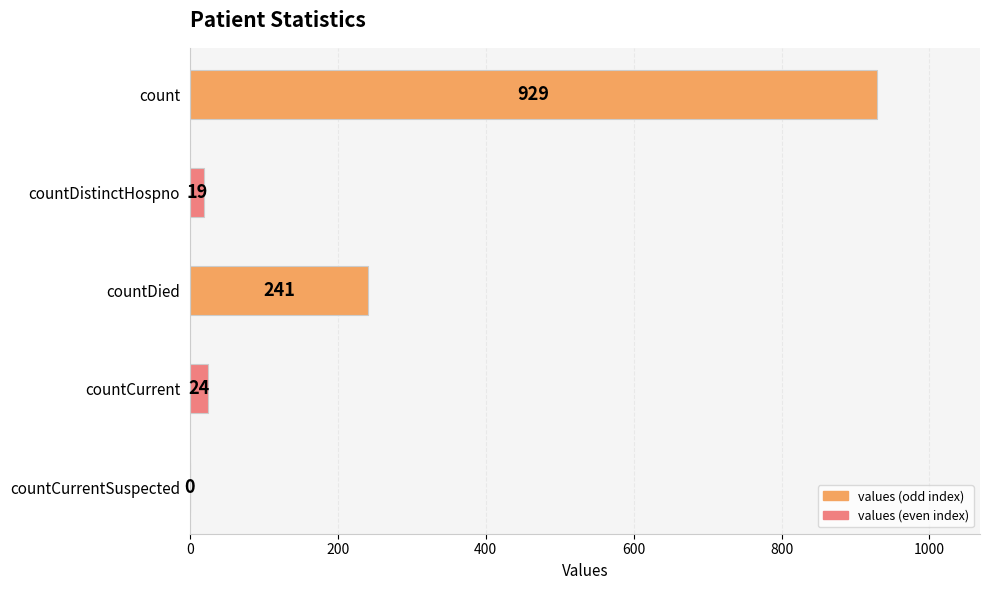

What is the change in value from countDied to countCurrent?

-217